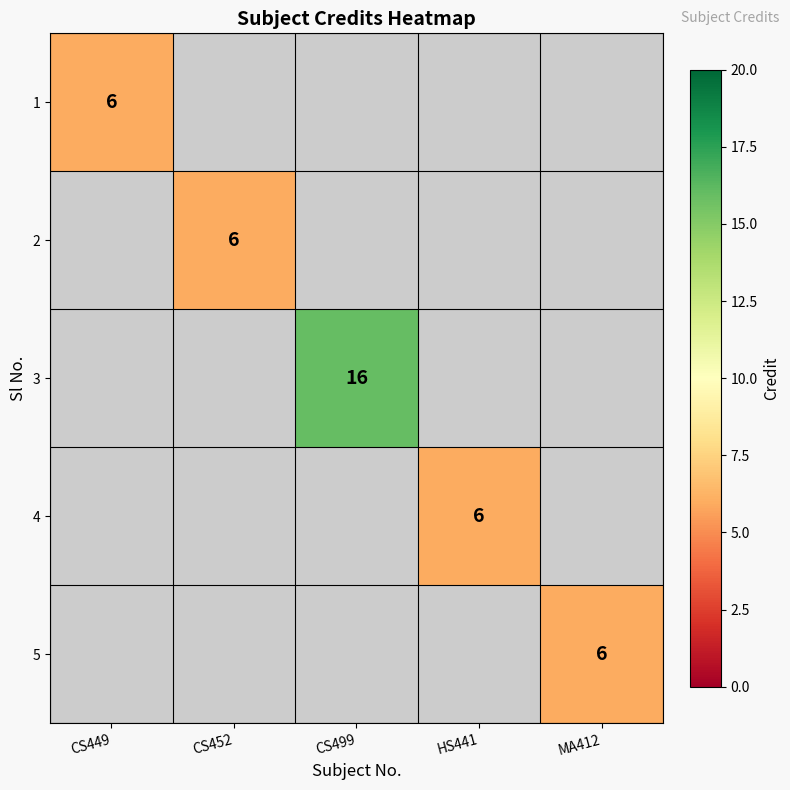

Which label corresponds to the largest value in the chart?

CS499